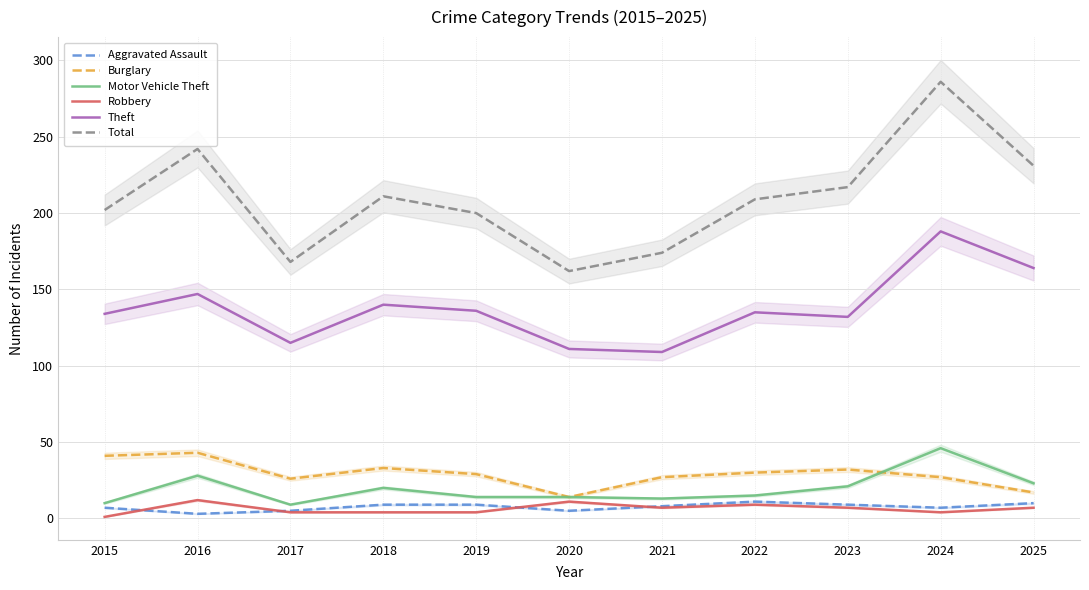

What is the average value of the Aggravated Assault series?

8